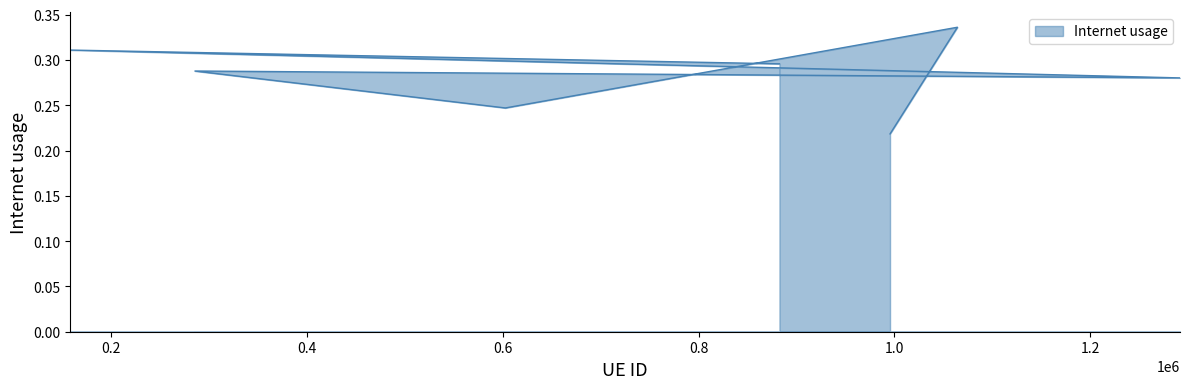

Rank the categories by value from highest to lowest.

1064196, 159005, 882597, 286069, 1291372, 602868, 995454